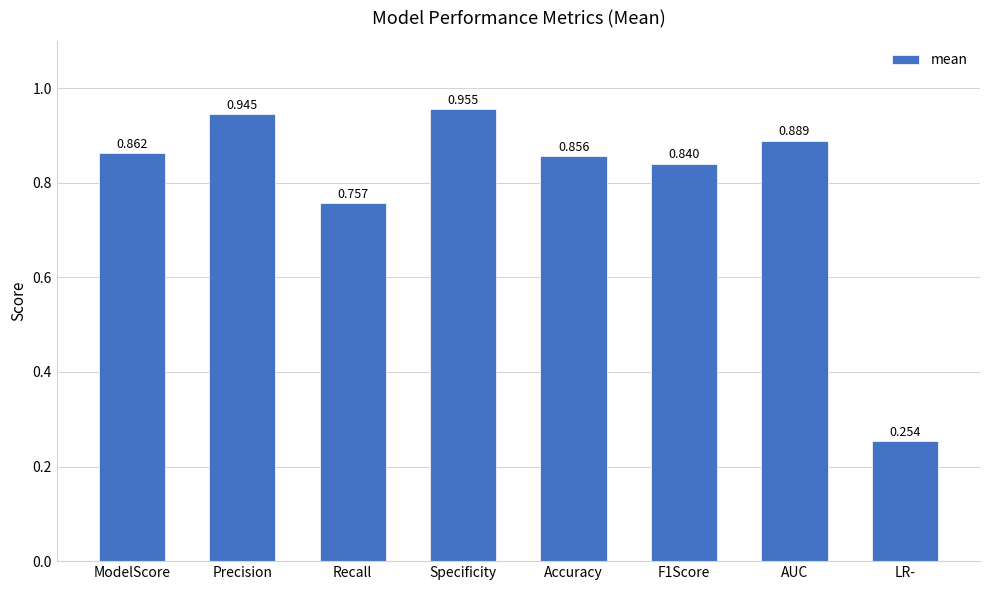

How many categories are shown in the chart?

8